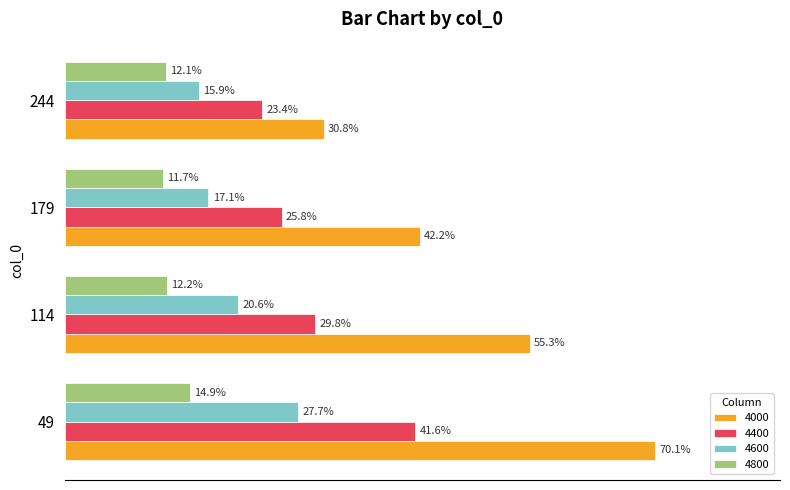

At which category is the sum across all series the highest?

49